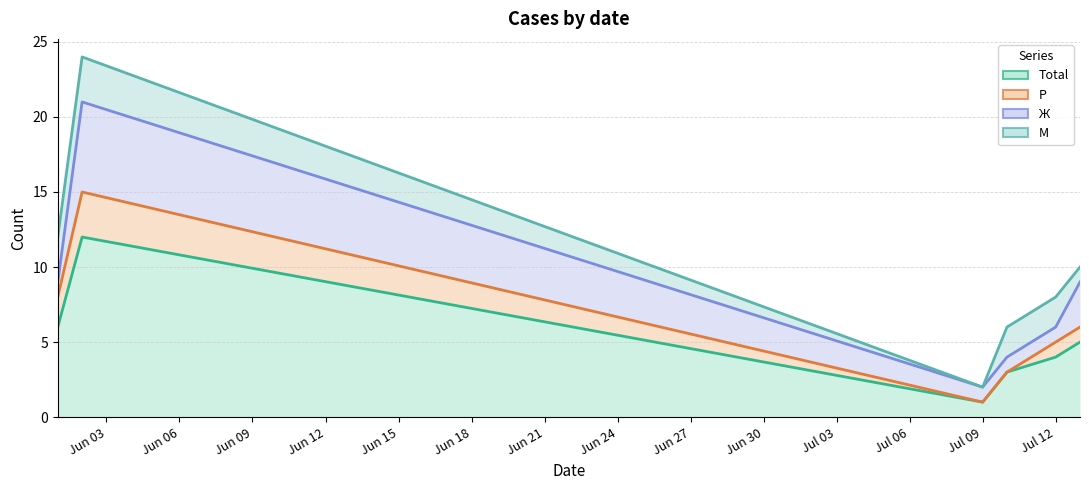

Between 2024-07-10 and 2024-06-01, which is larger?

2024-06-01